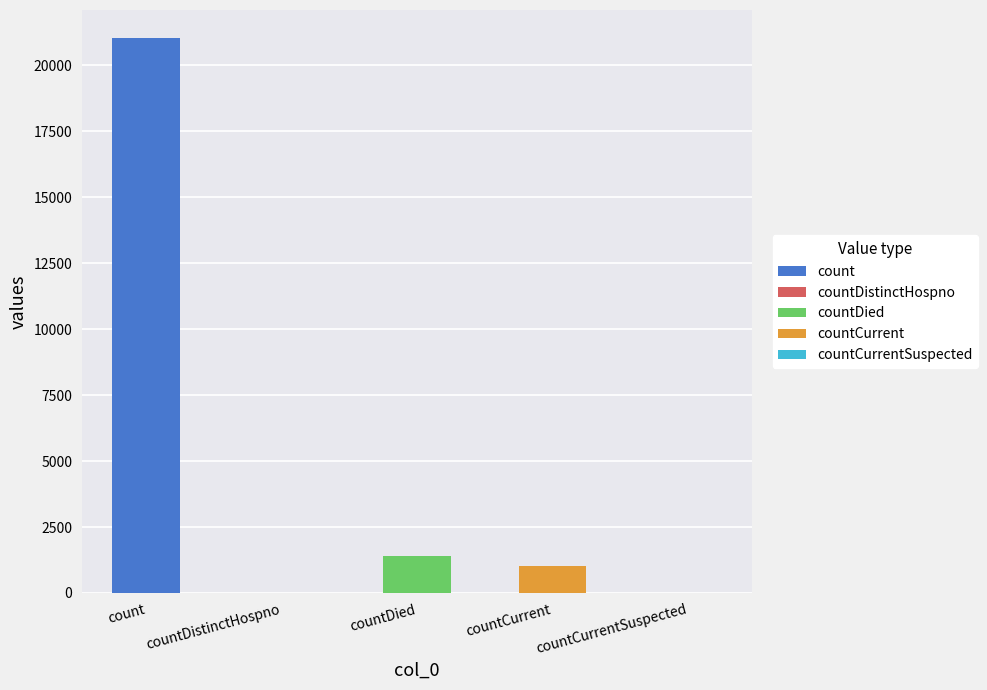

What position from the left is countDistinctHospno?

2